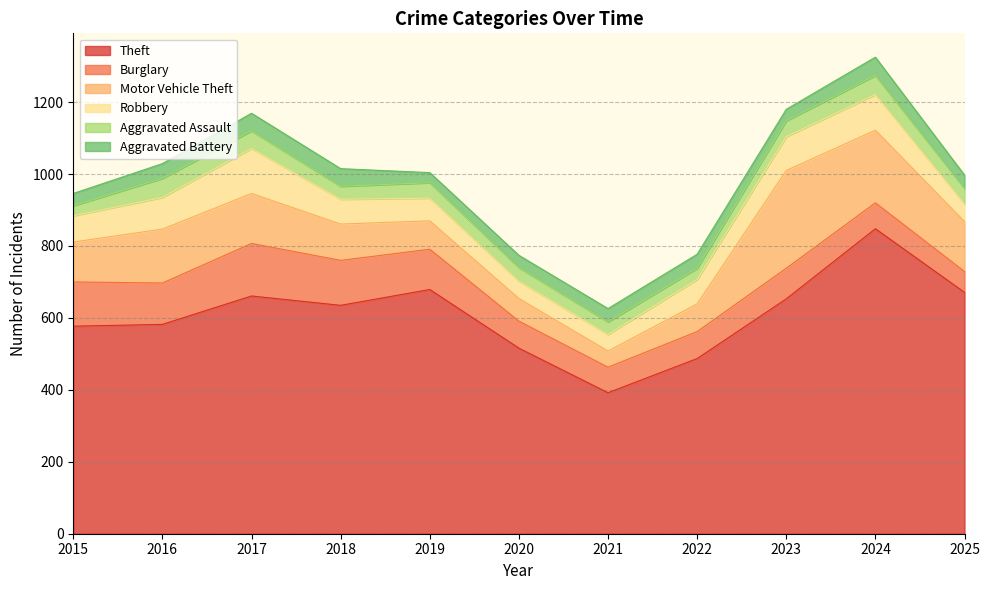

How many intersections are there between Burglary and Motor Vehicle Theft?

3